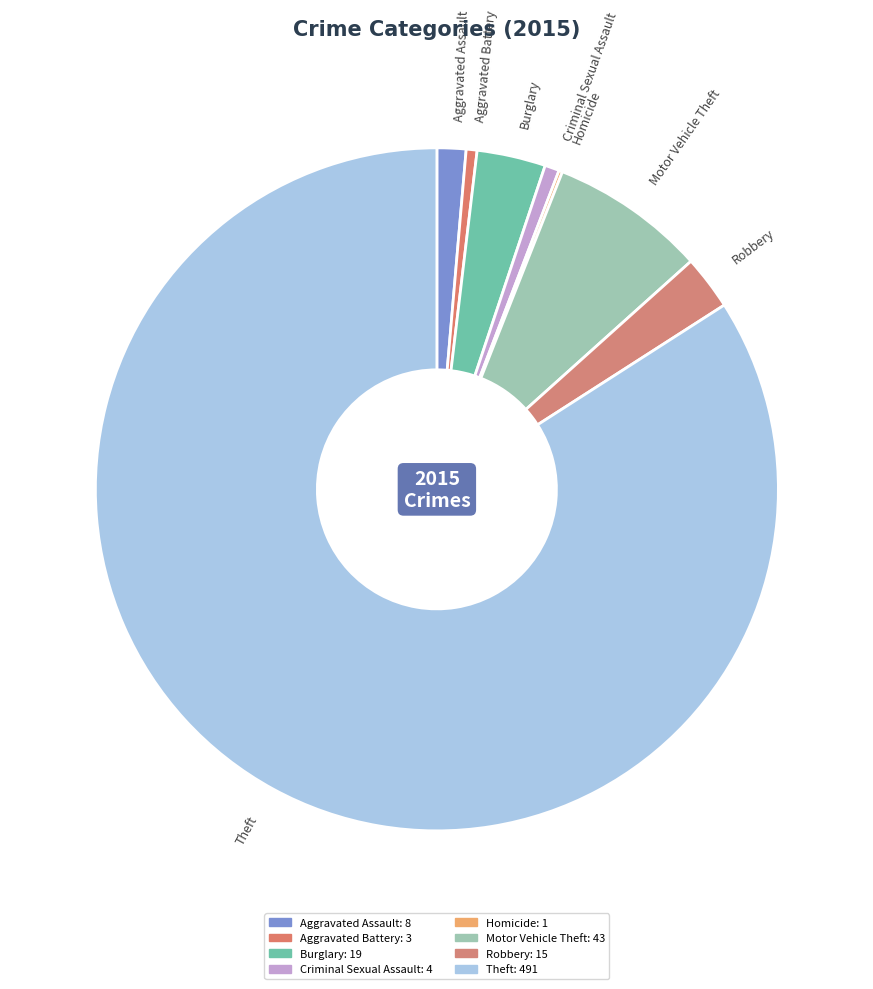

Combined, do Aggravated Battery and Theft account for over 50%?

Yes